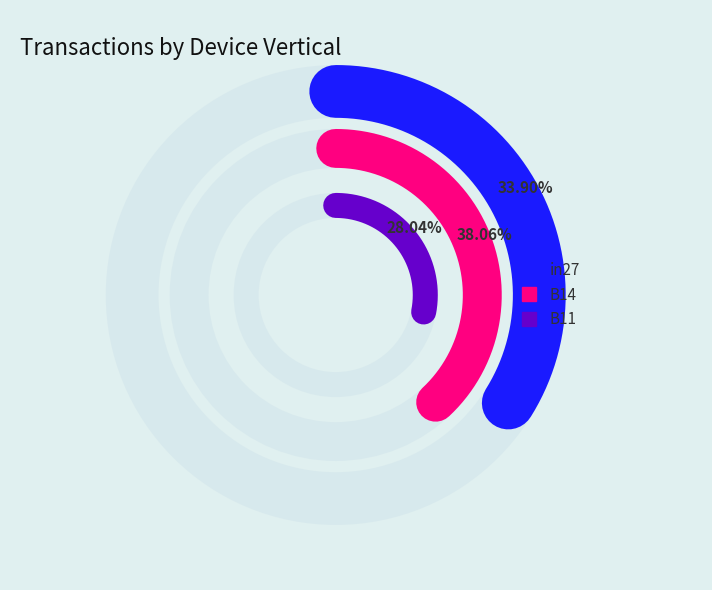

Which has a higher value, B11 or in27?

in27